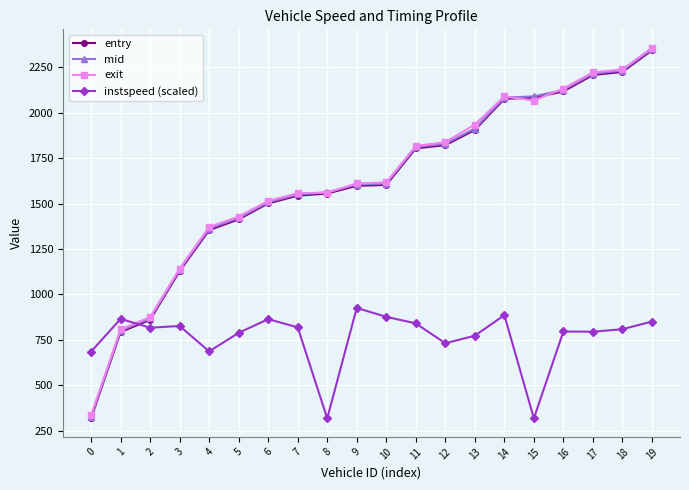

What is the difference between the instspeed (scaled) values at 12 and 10?

145.4